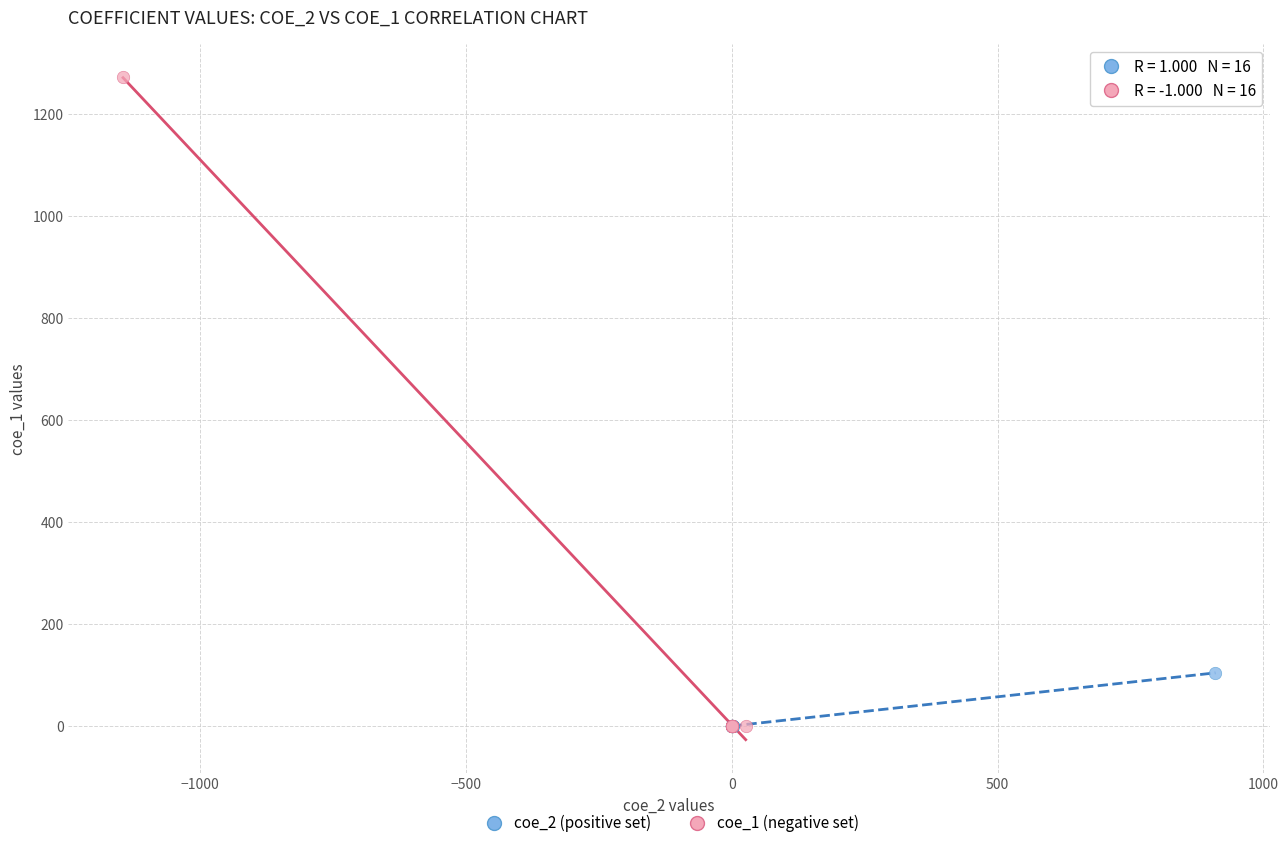

Which series has the largest Y range (max minus min)?

coe_1 (negative set)